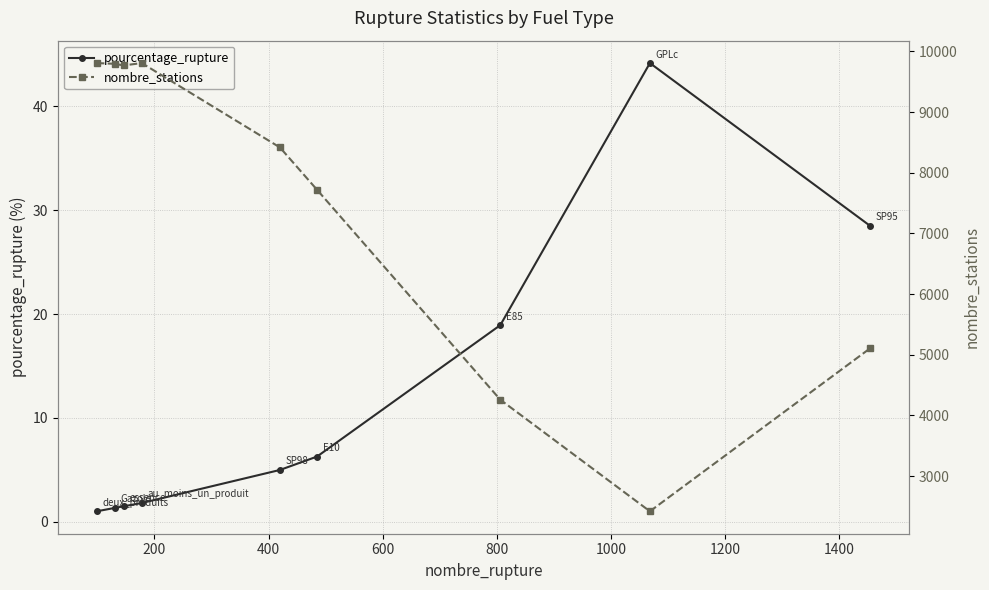

What is the value of the pourcentage_rupture point at the 2nd from the left?

1.3